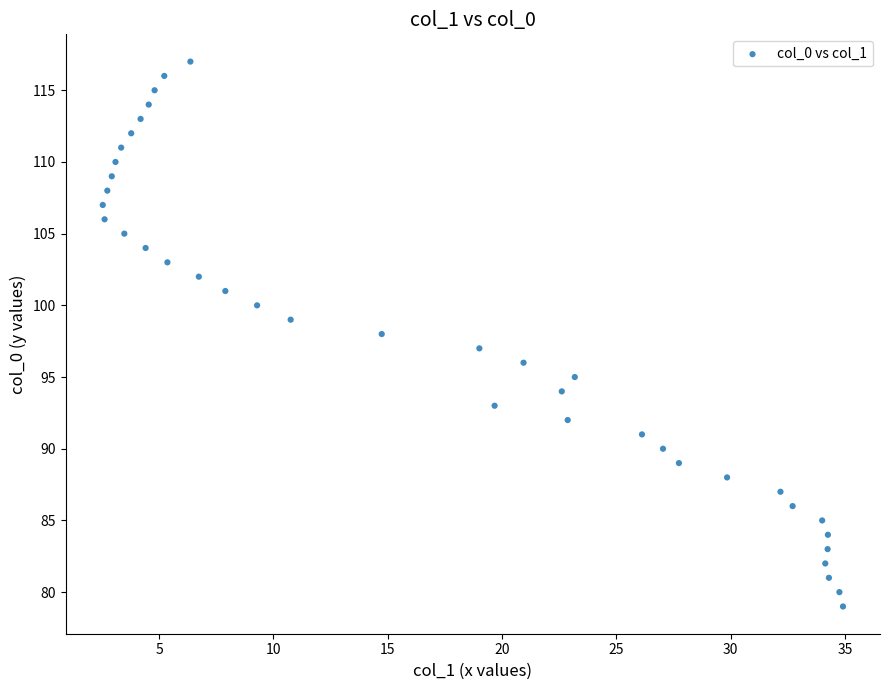

What is the range of Y values (max minus min)?

38